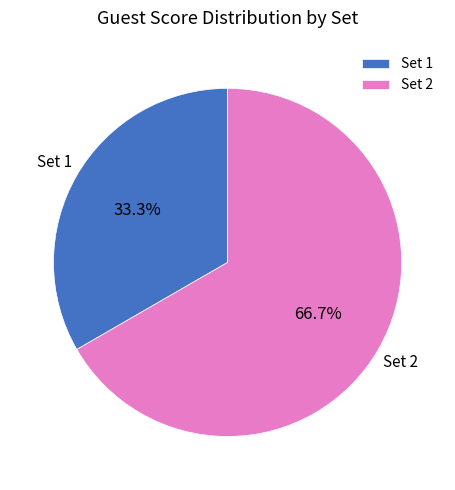

Does any single category account for the majority?

Yes